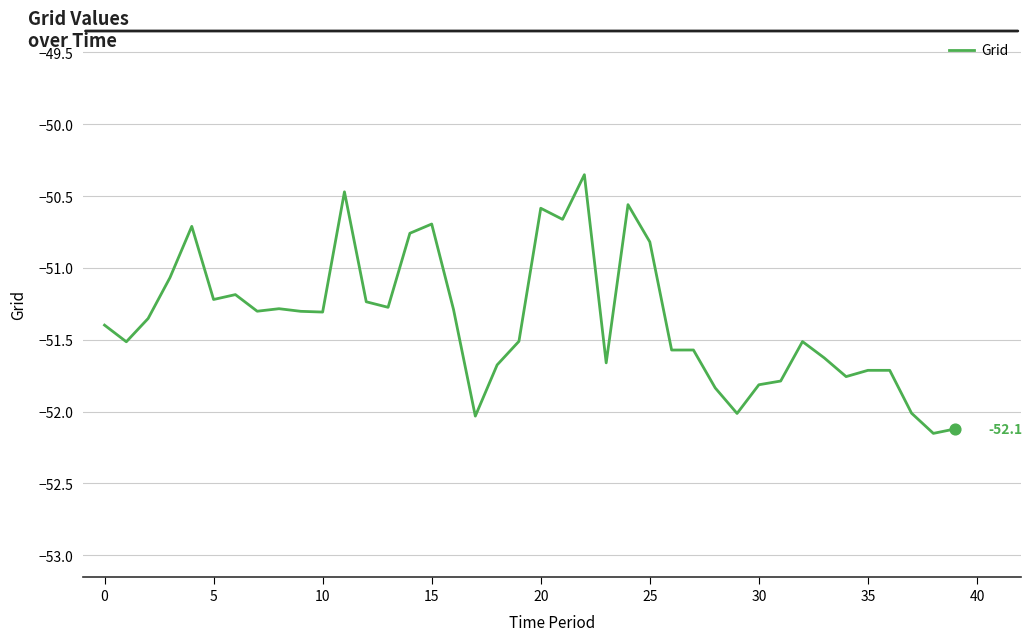

What is the difference between the maximum and minimum values?

1.8